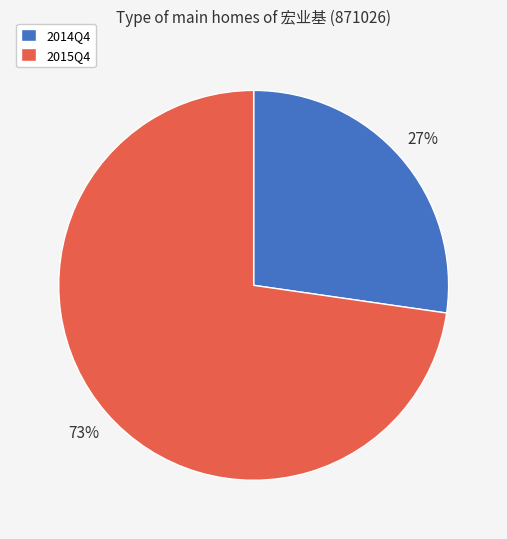

What percentage is the 2015Q4 slice, to the nearest percent?

73%